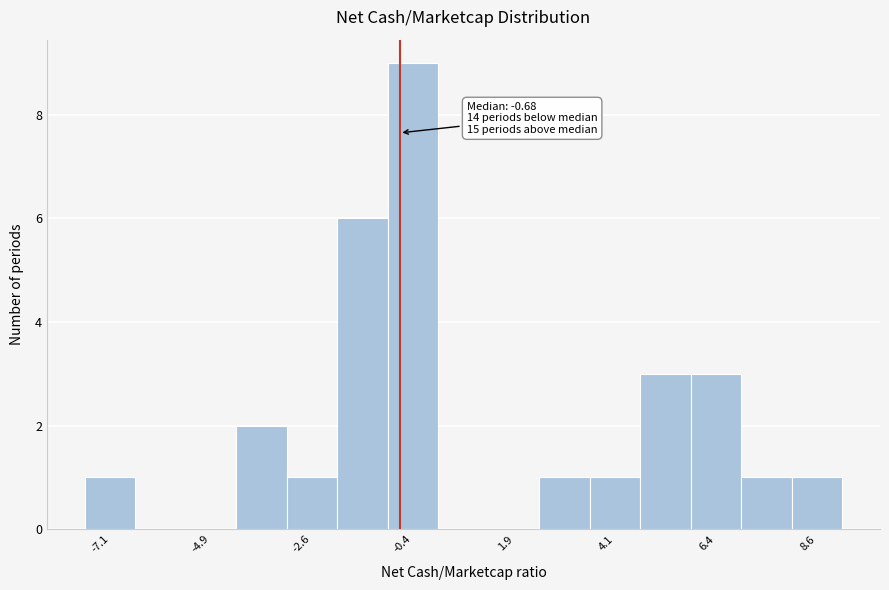

Around what value on the x-axis is the tallest bar? Give the approximate position of its centre, as read against the axis.

-0.5